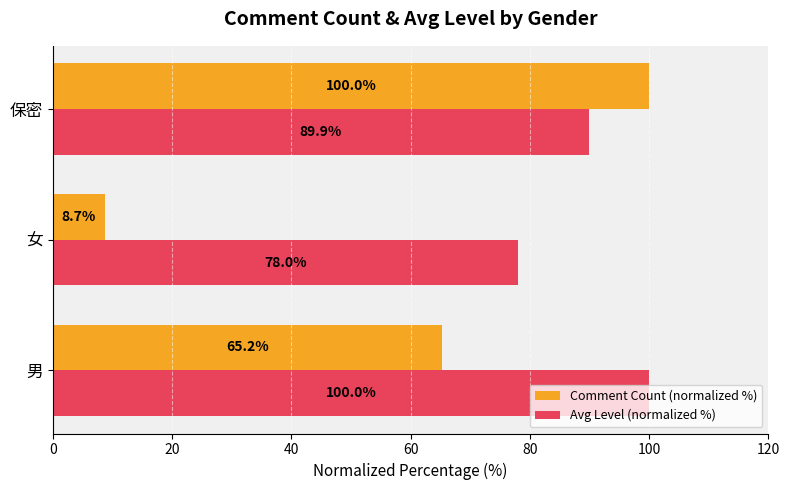

What is the minimum value shown in the chart?

8.7